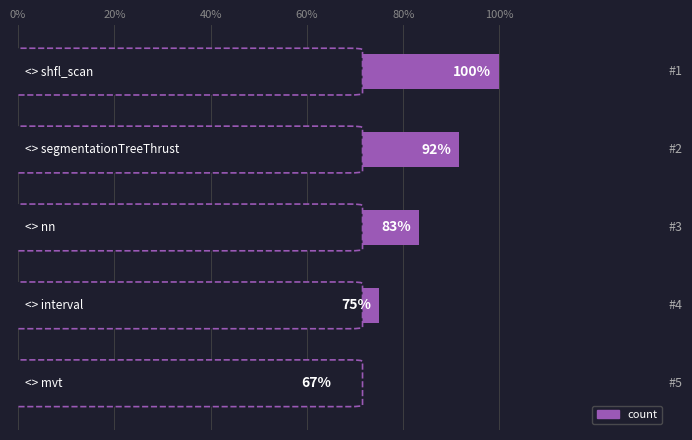

Does the chart contain any negative values?

No